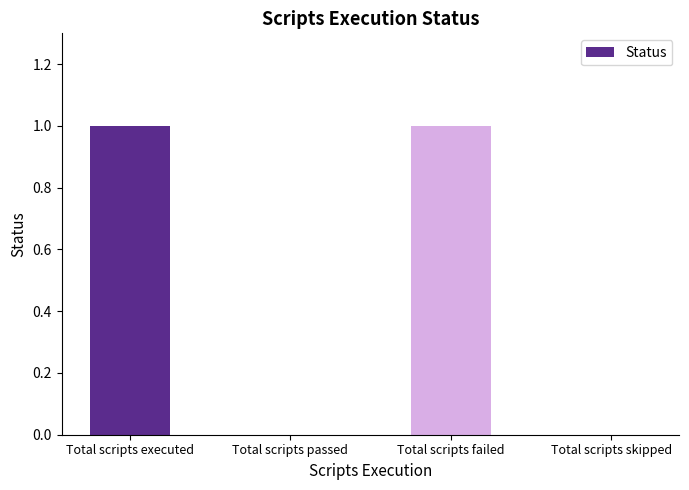

The value at Total scripts skipped is 0. True or false?

True